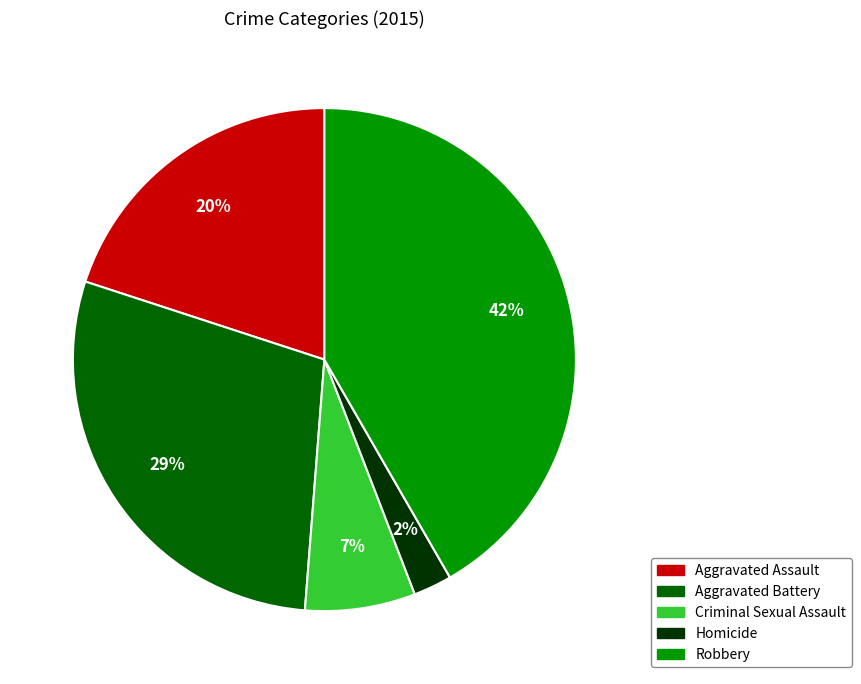

Does Homicide represent more than half of the total?

No